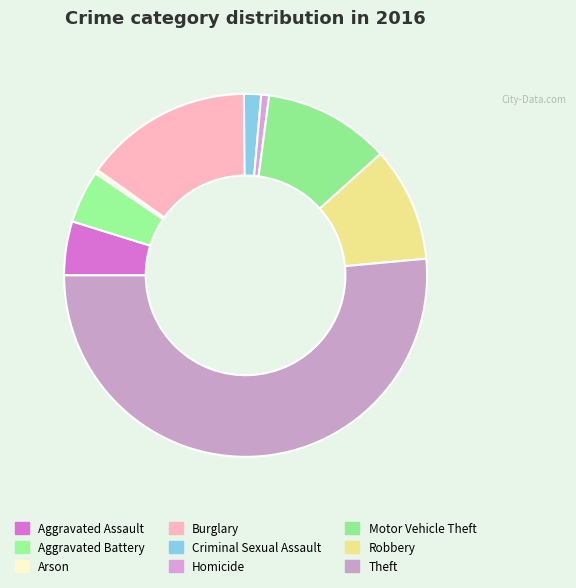

Is it true that Criminal Sexual Assault is 2% of the pie?

True